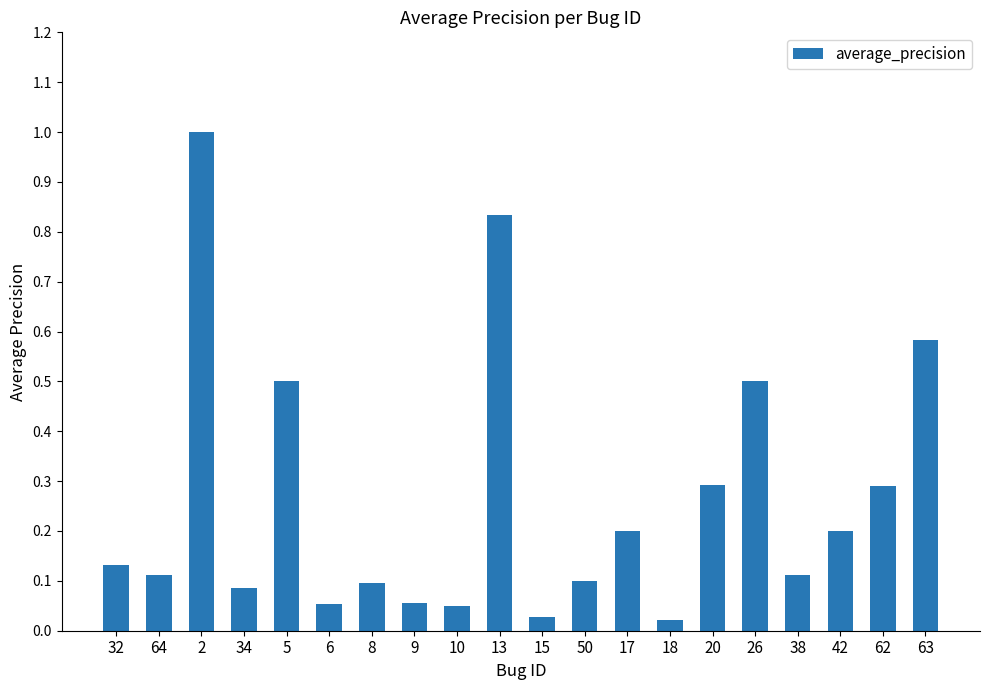

Does the chart contain stacked bars?

No